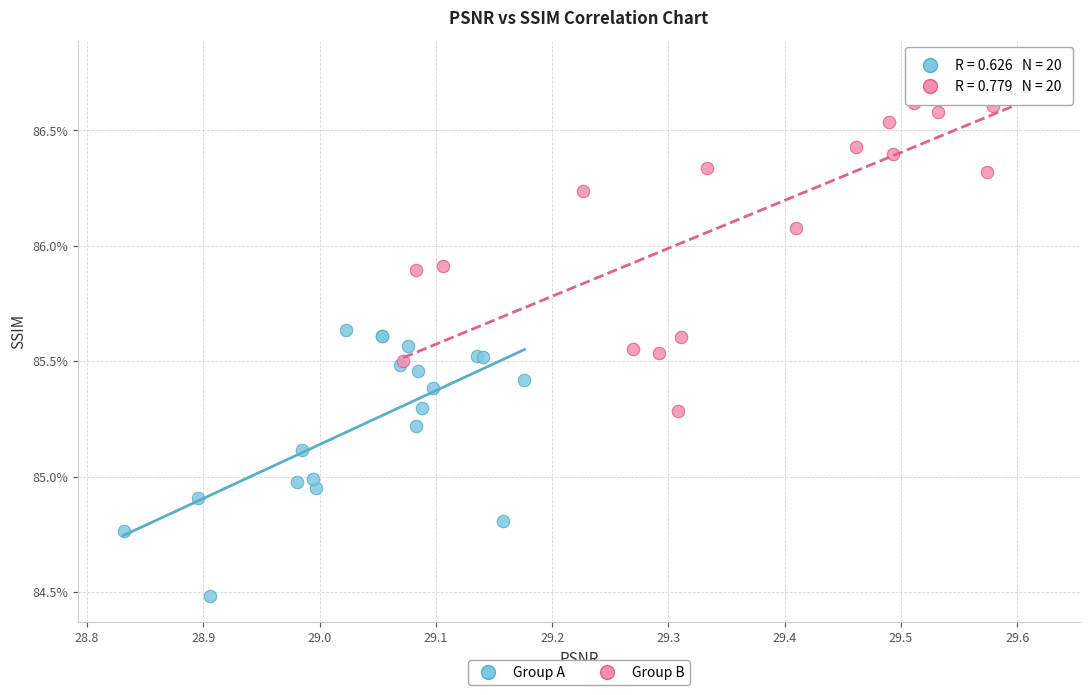

Which series contains the highest Y value?

Group B